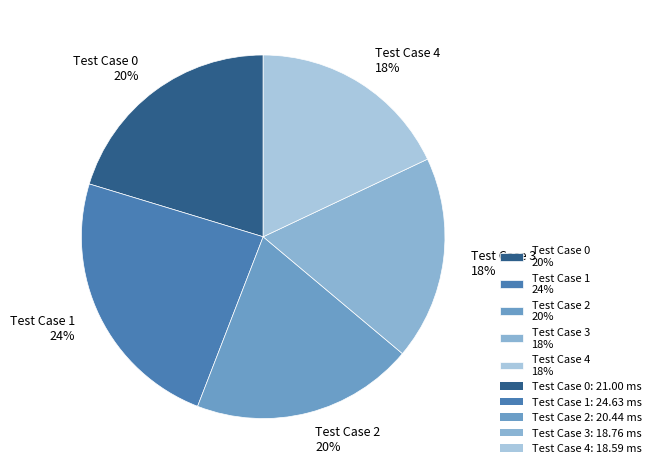

The Test Case 1 24% slice represents 9% of the pie. True or false?

False